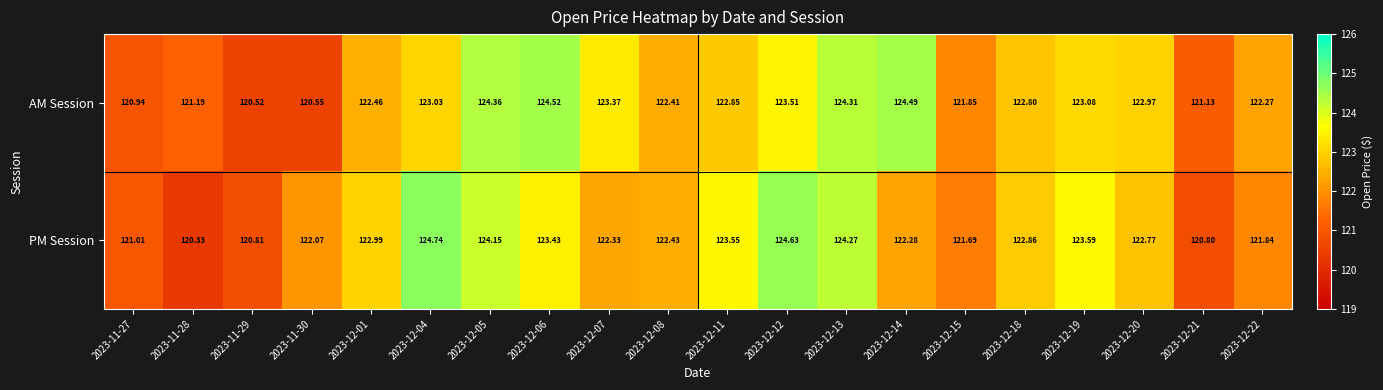

Between 2023-11-28 and 2023-12-22, which series saw the biggest shift?

PM Session